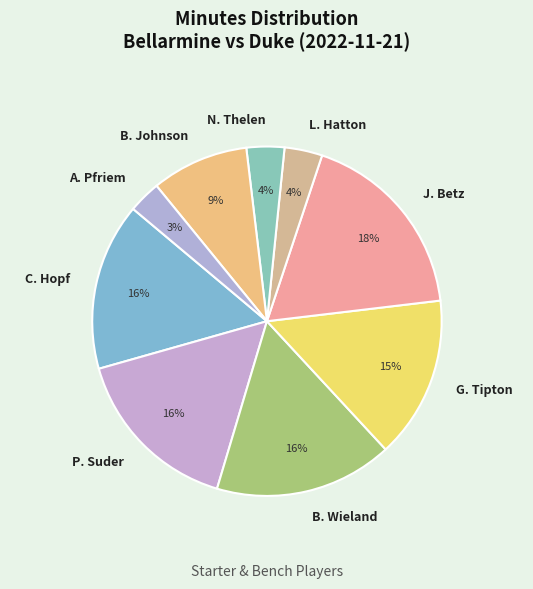

To the nearest percent, what is the average slice percentage?

11%